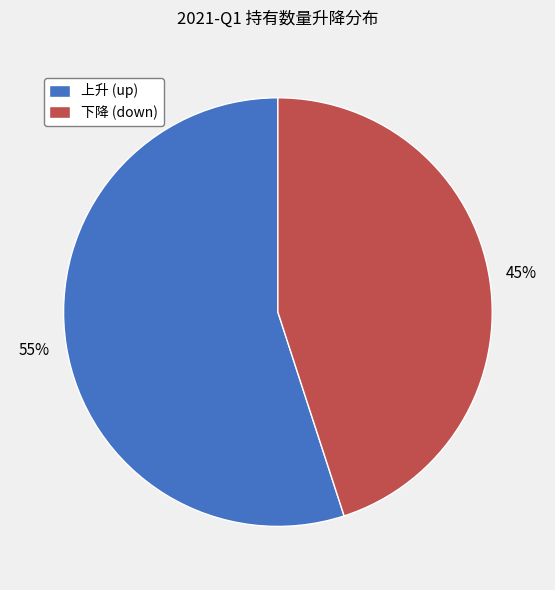

Which category has the smallest portion of the pie?

下降 (down)